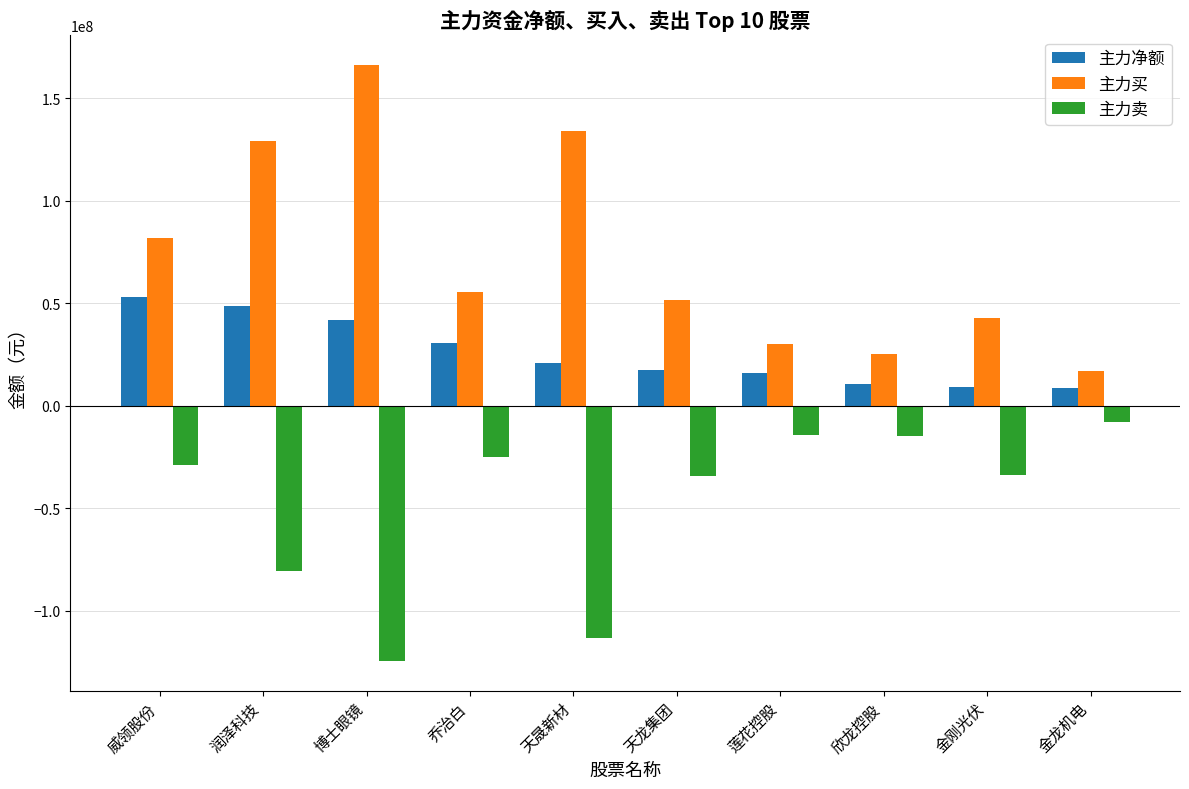

Which series has the largest total across all categories?

主力买